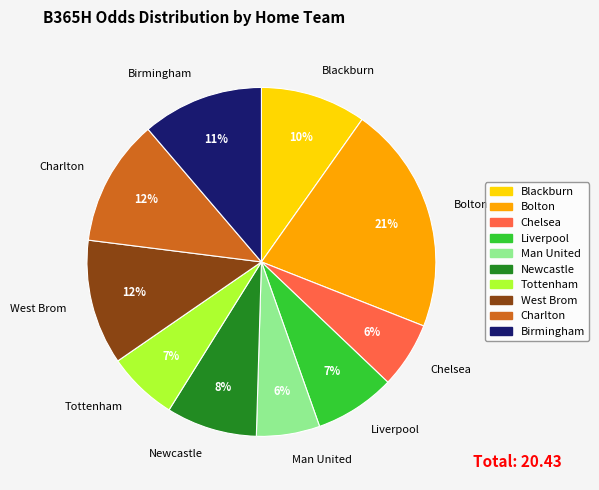

To the nearest percent, what is the difference between the largest and smallest slice percentages?

15%